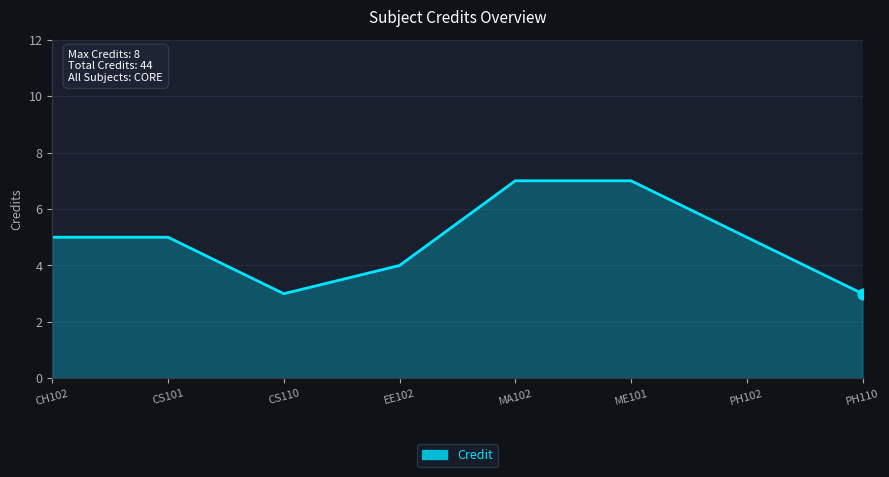

Between CH102 and ME101, which is larger?

ME101